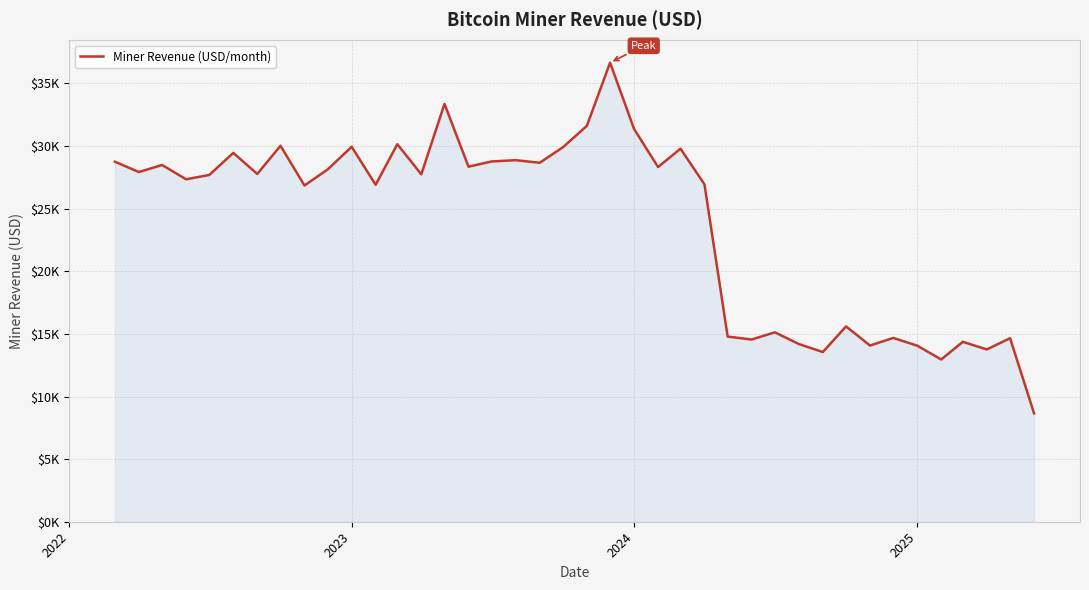

Does the chart have visible grid lines?

Yes